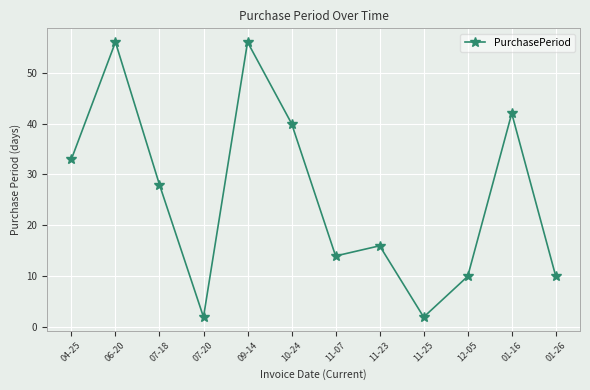

What is the label of the 2nd point from the right?

01-16